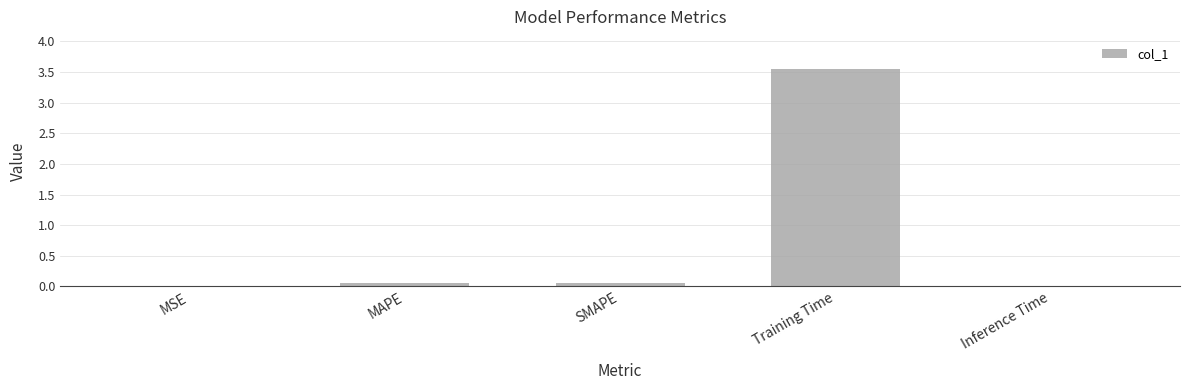

At which category does the chart reach its peak across all series?

Training Time